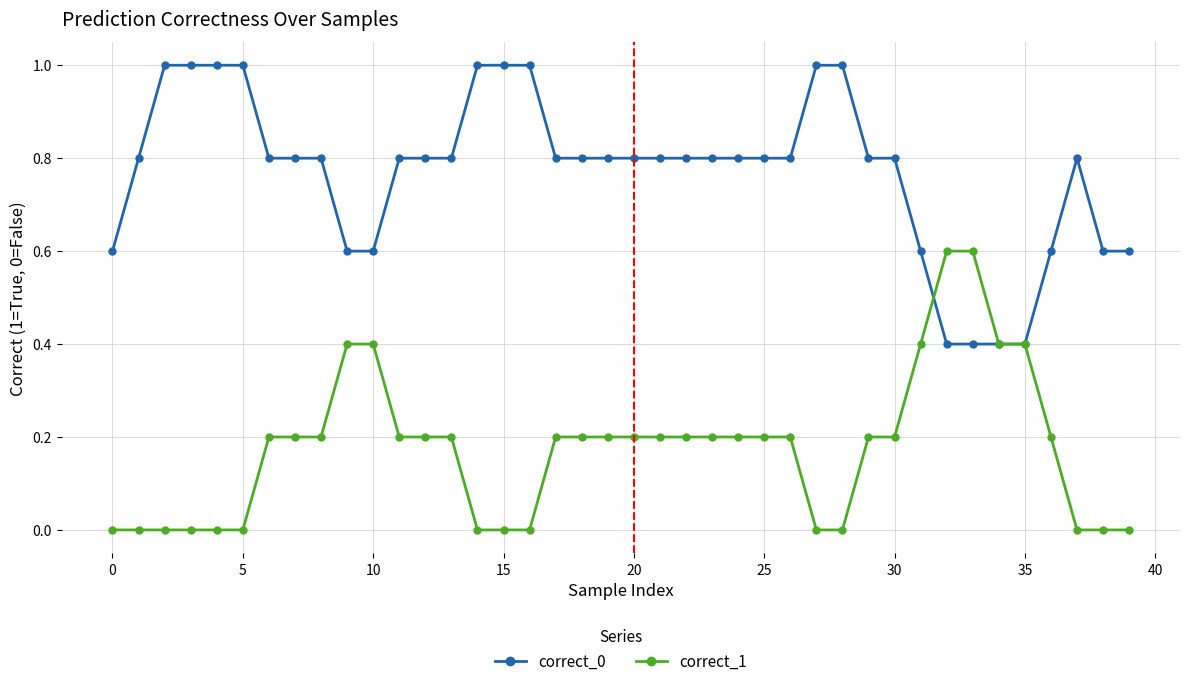

What is the highest value of the correct_1 series?

0.6